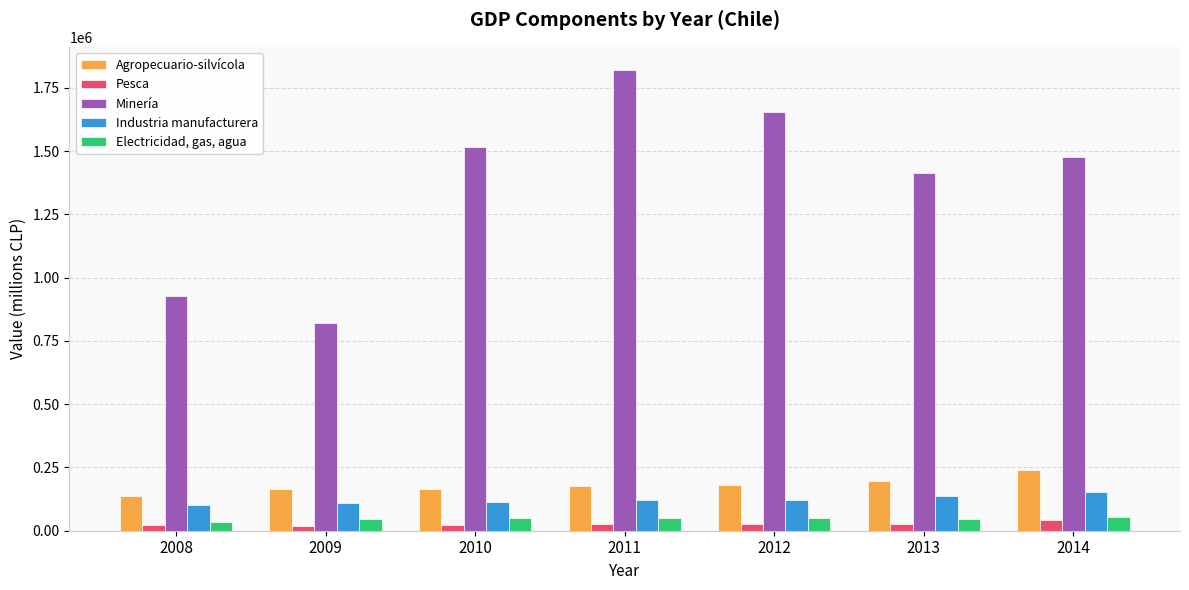

What is the sum of the Electricidad, gas, agua values at 2009 and 2010?

95748